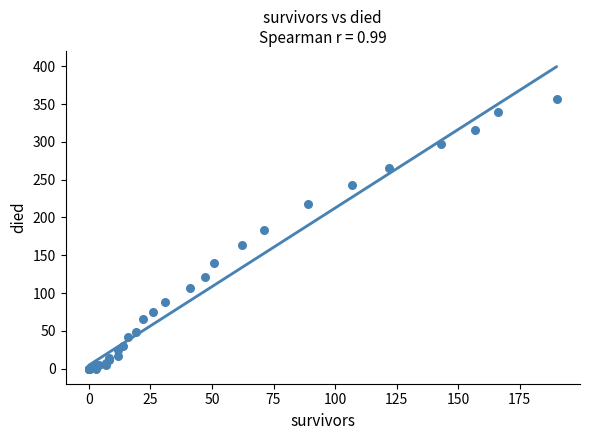

What Y value in the scatter plot is closest to 178?

184